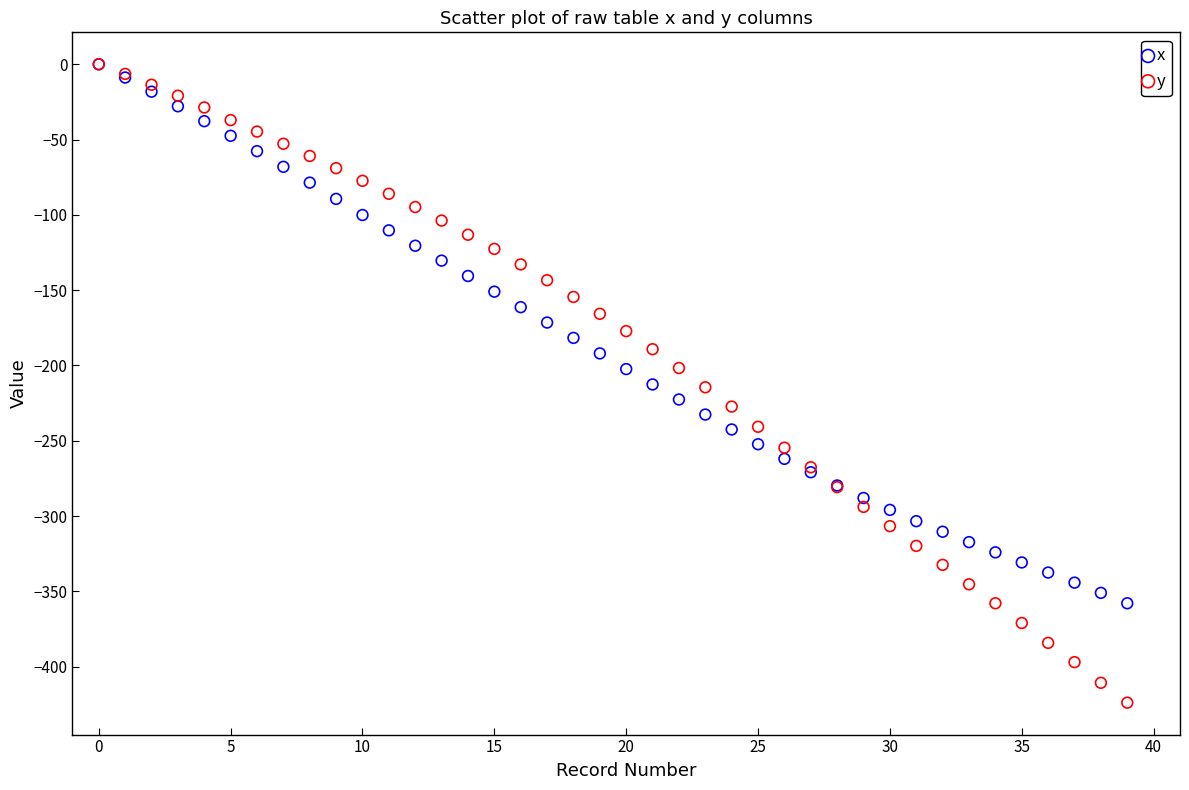

Which series has the largest Y range (max minus min)?

y